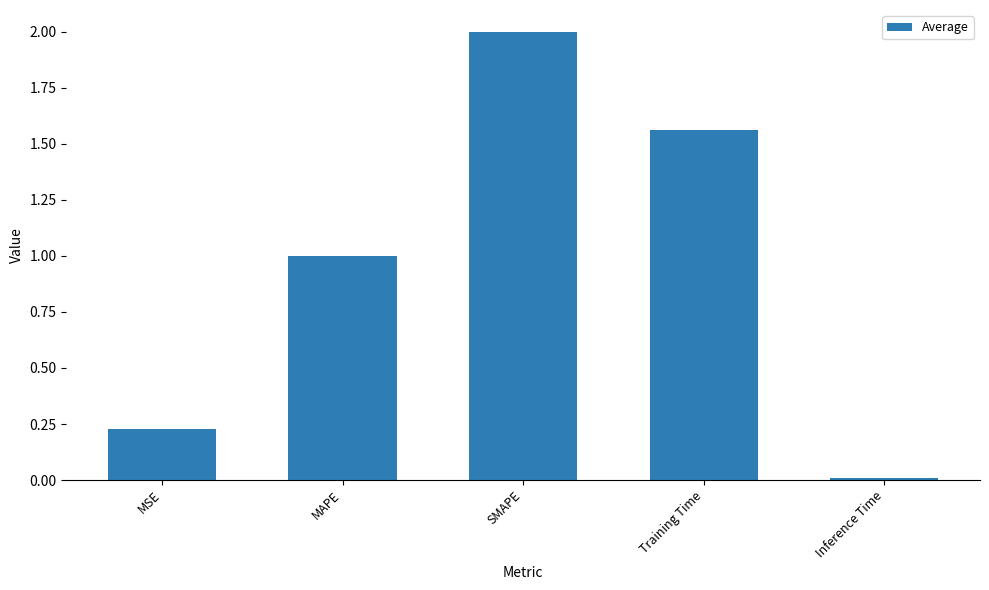

The chart shows a value of 0.4 at MAPE. True or false?

False